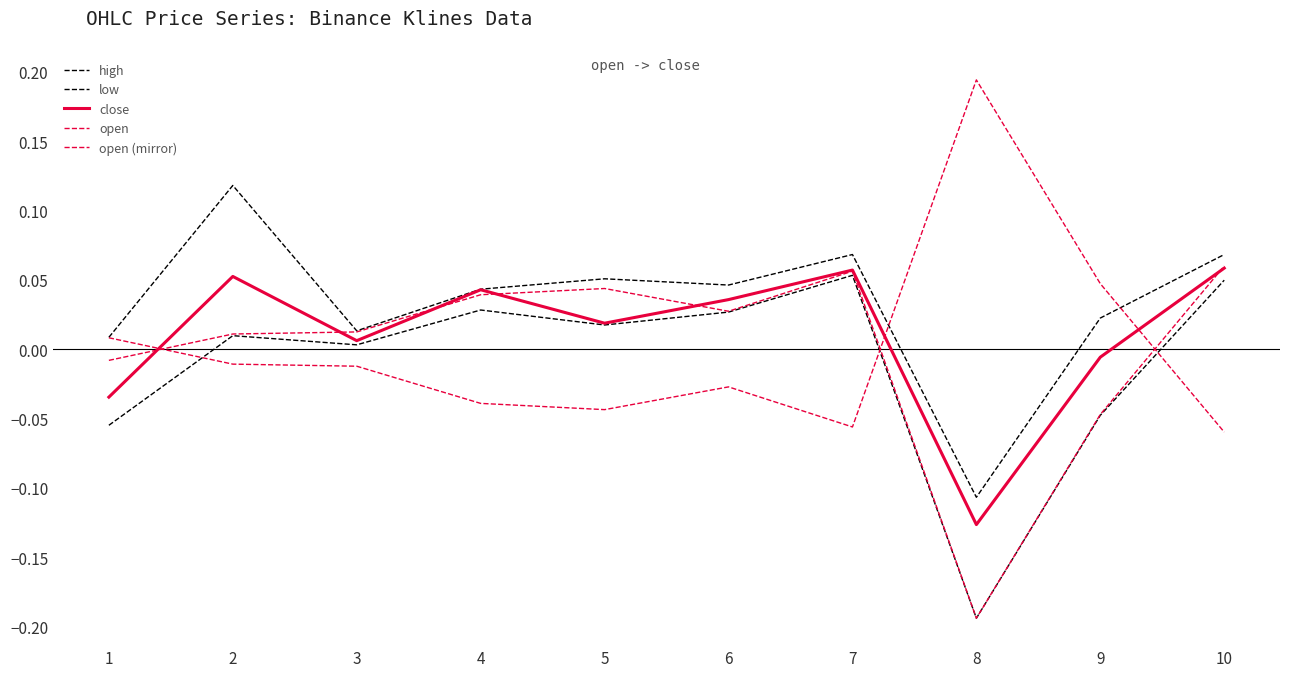

Which series changed the most between 4 and 7?

high